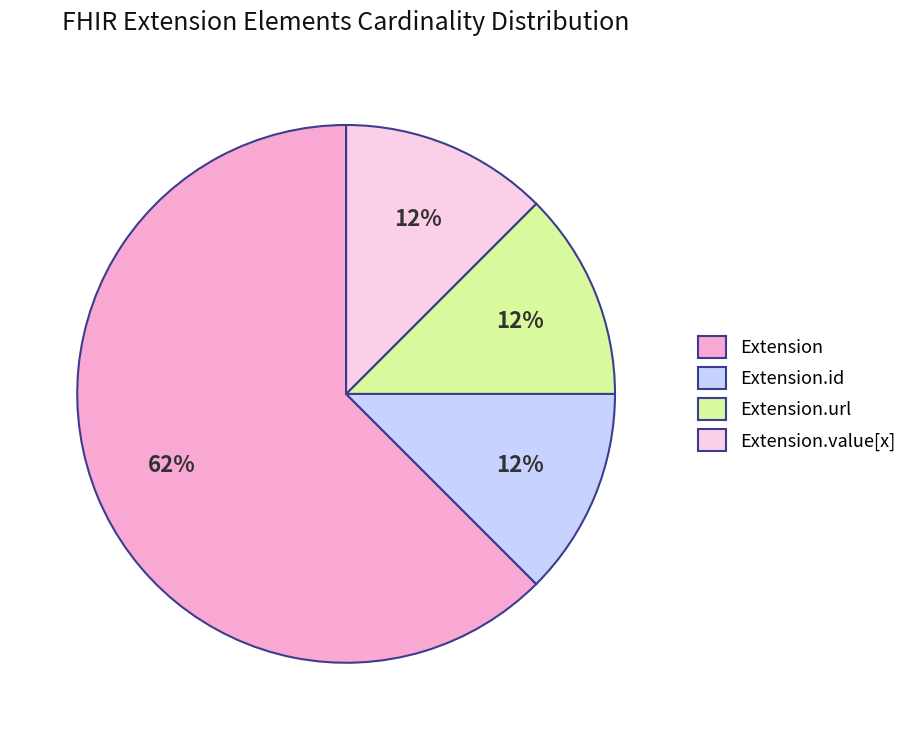

Is it true that Extension.value[x] is 1% of the pie?

False